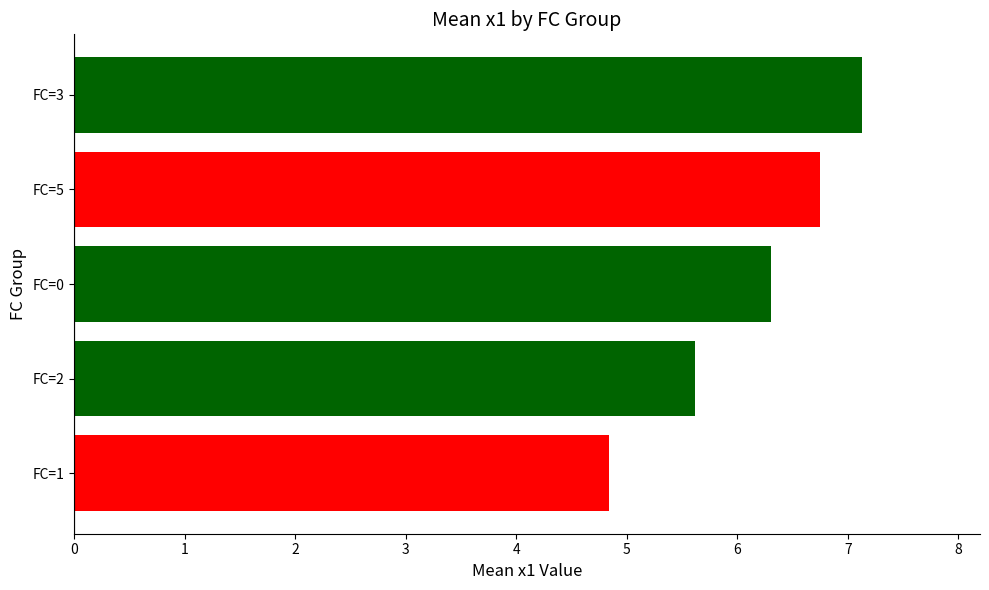

Between FC=3 and FC=1, which is larger?

FC=3